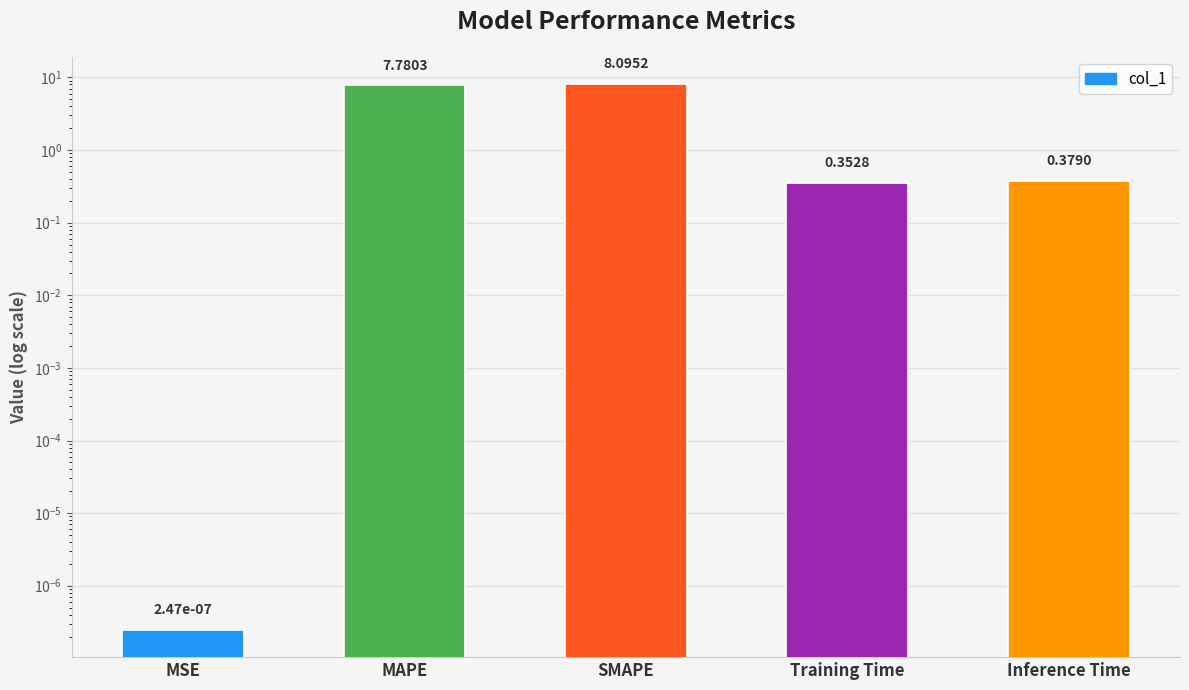

Is it true that the value at Training Time is 0.4?

True